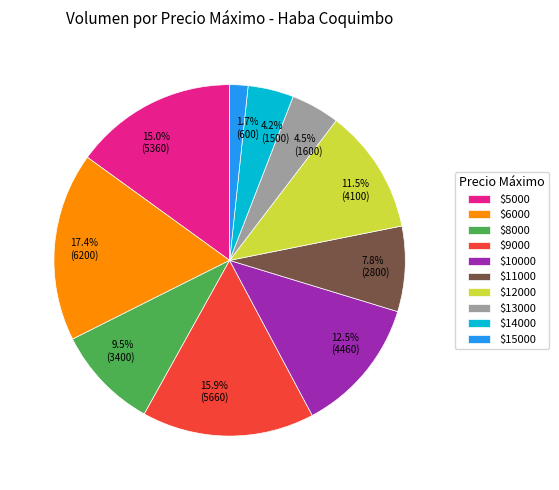

Does any single category account for the majority?

No